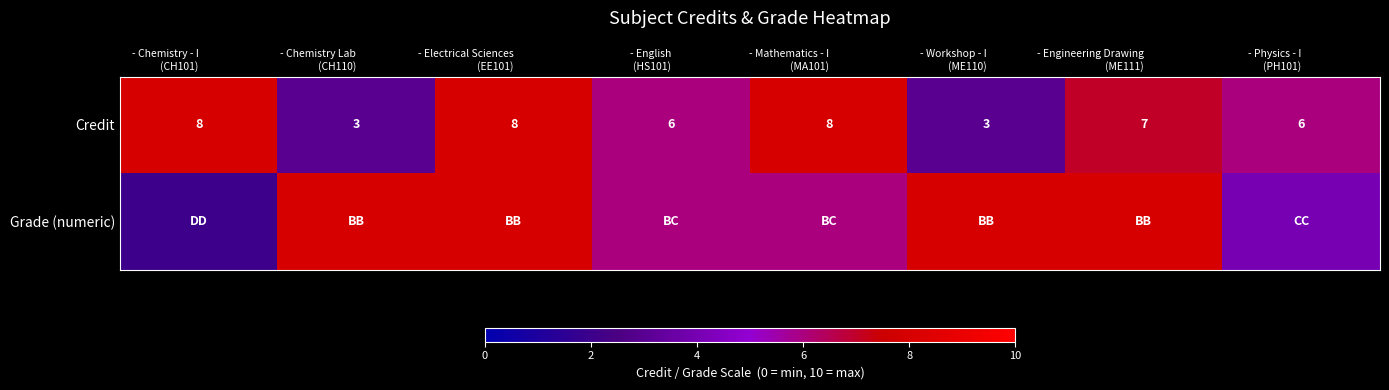

What is the lowest value of the Credit series?

3